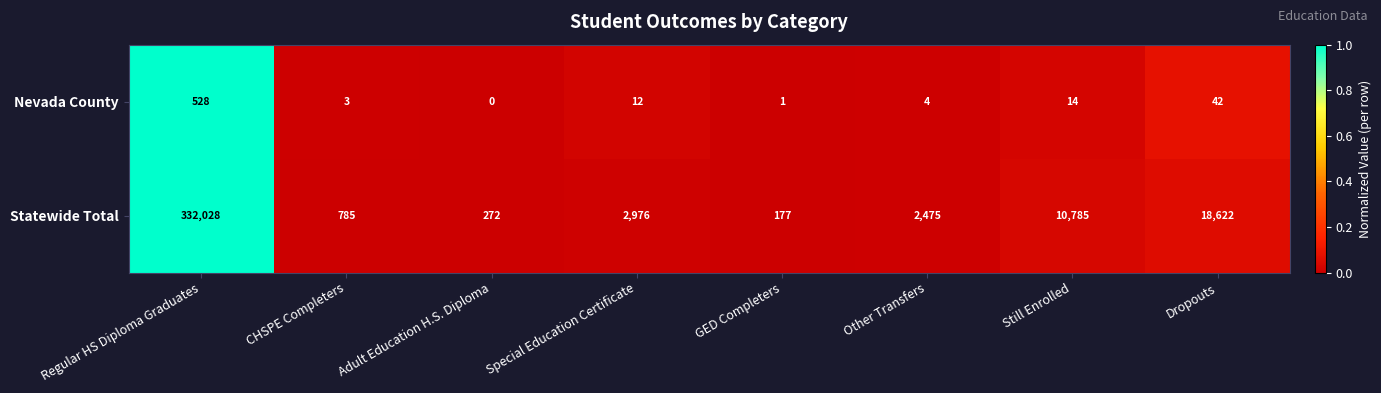

List the series in order of their overall mean, lowest first.

Nevada County, Statewide Total